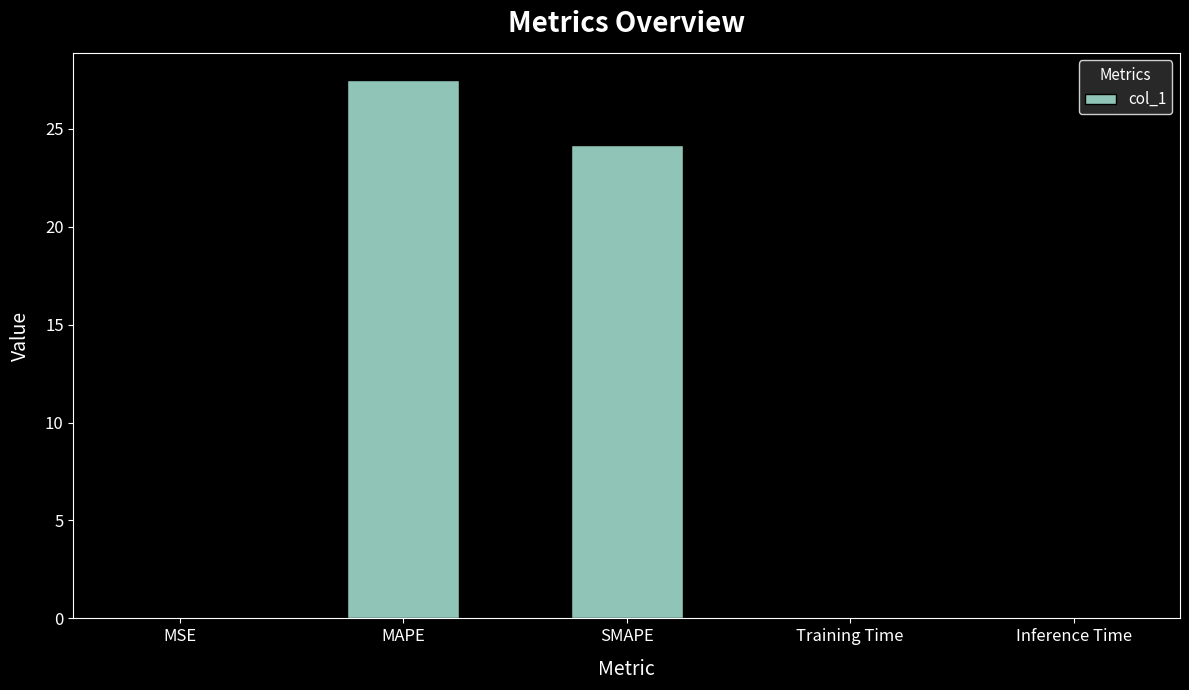

What is the ratio of the value at MAPE to the value at SMAPE?

1.1